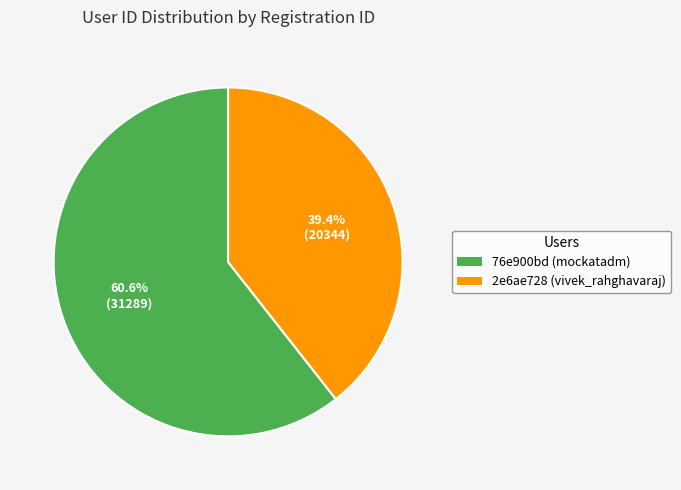

Combined, what portion of the pie is 2e6ae728 (vivek_rahghavaraj) and 76e900bd (mockatadm)?

100.0%